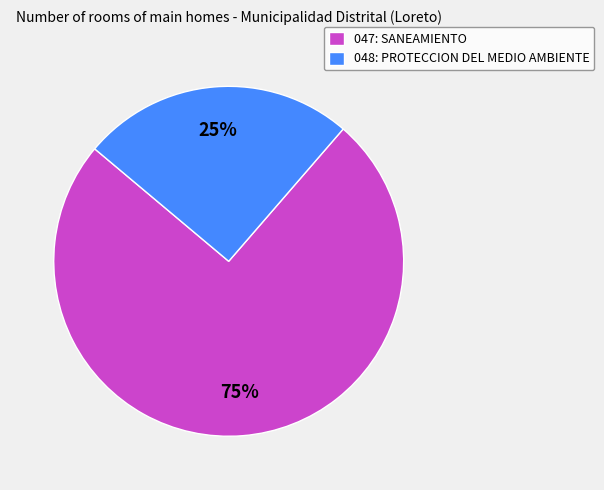

To the nearest percent, what is the average slice percentage?

50%